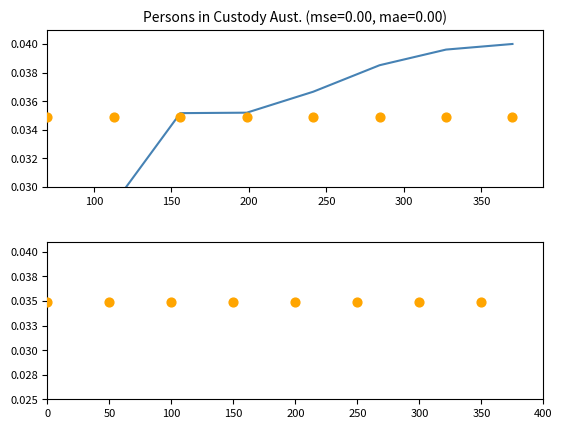

Which series has the largest total across all categories?

Aust. (persons)